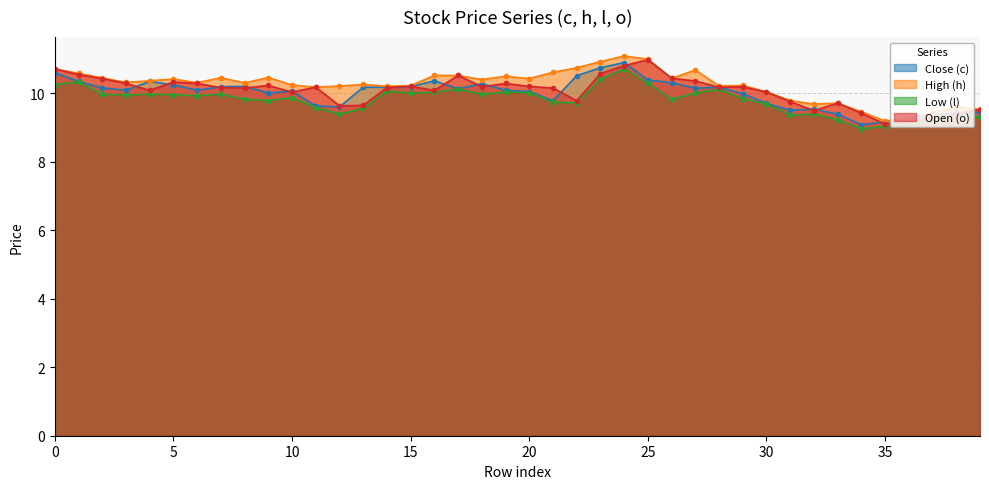

Which series has the largest total across all categories?

High (h)